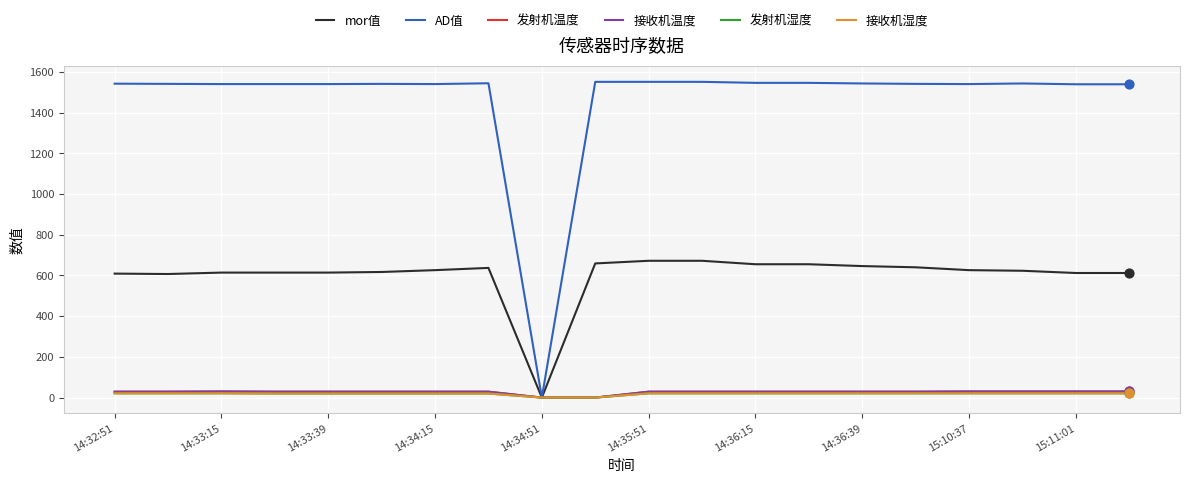

Does the chart have visible grid lines?

Yes